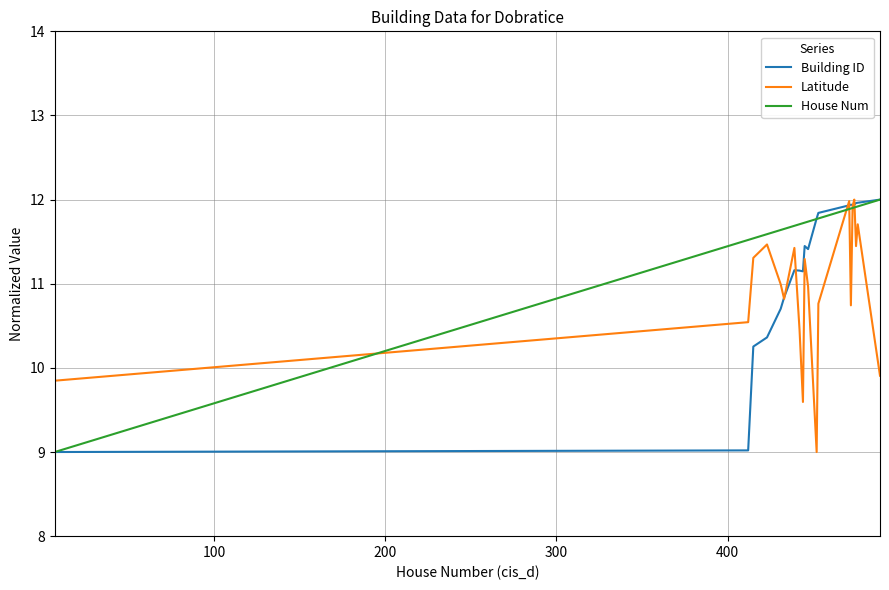

What is the minimum value shown in the chart?

9.0